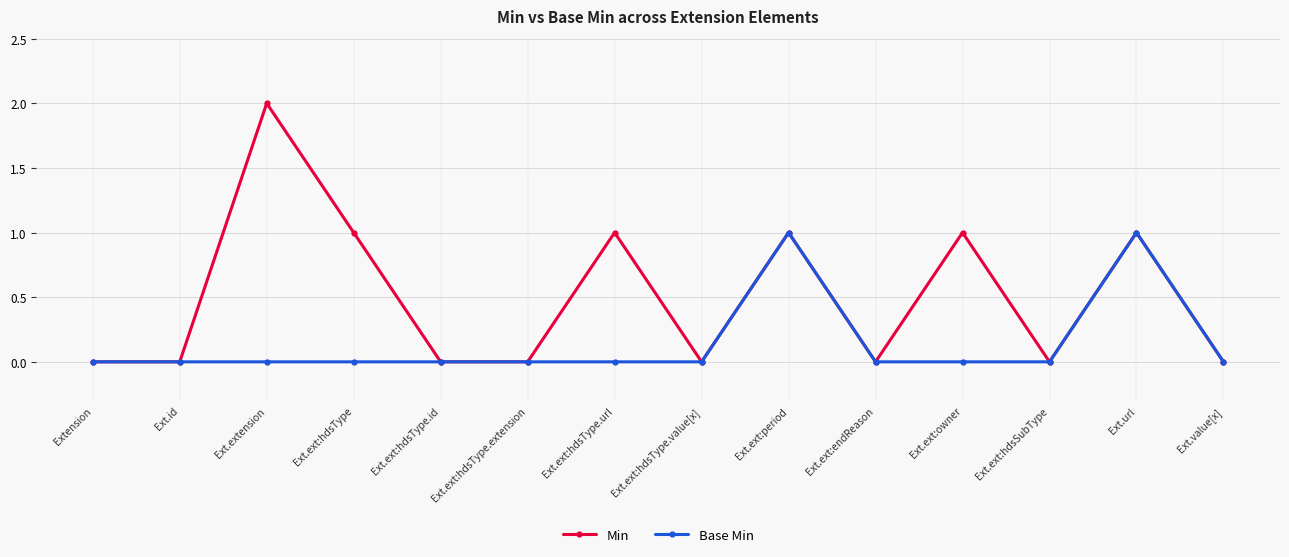

How many data points does each series have?

14